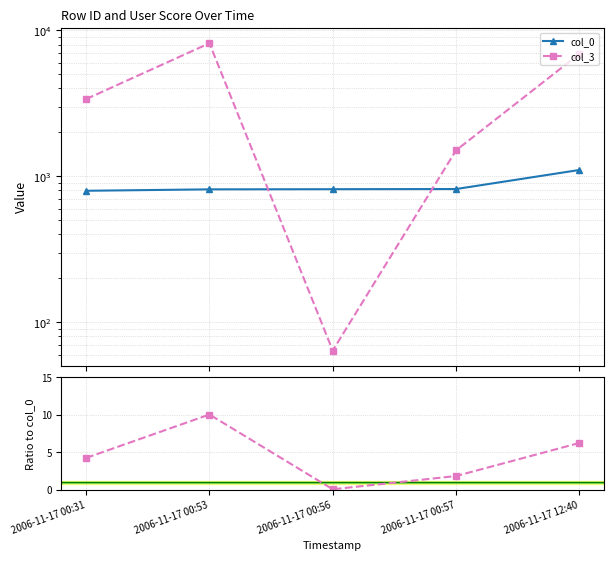

Reading left to right, list all the values displayed in this chart.

col_0: 2006-11-17 00:31=796.0	2006-11-17 00:53=814.0	2006-11-17 00:56=816.0	2006-11-17 00:57=818.0	2006-11-17 12:40=1105.0
col_3: 2006-11-17 00:31=3382.0	2006-11-17 00:53=8163.0	2006-11-17 00:56=64.0	2006-11-17 00:57=1505.0	2006-11-17 12:40=6896.0
col_3 / col_0: 2006-11-17 00:31=4.2	2006-11-17 00:53=10.0	2006-11-17 00:56=0.1	2006-11-17 00:57=1.8	2006-11-17 12:40=6.2